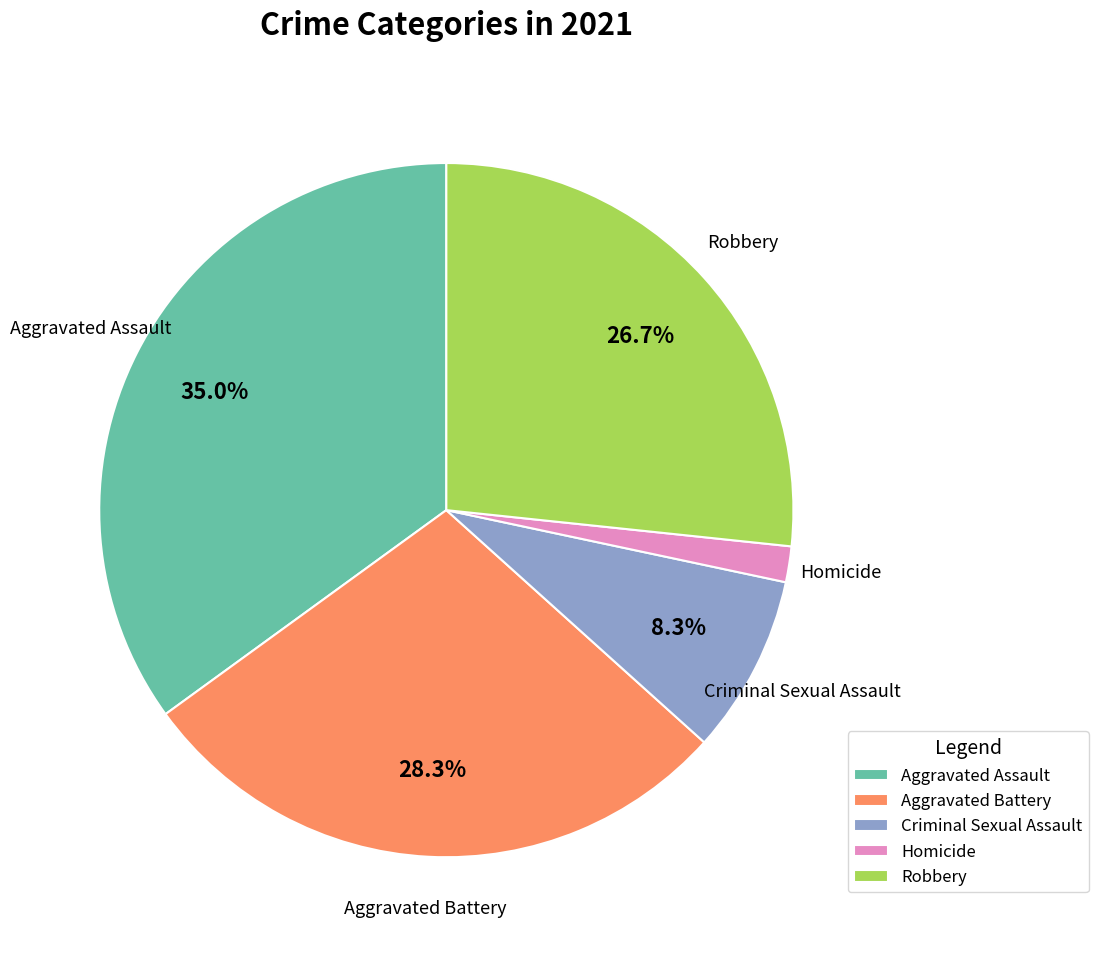

Which category has the biggest portion of the pie?

Aggravated Assault